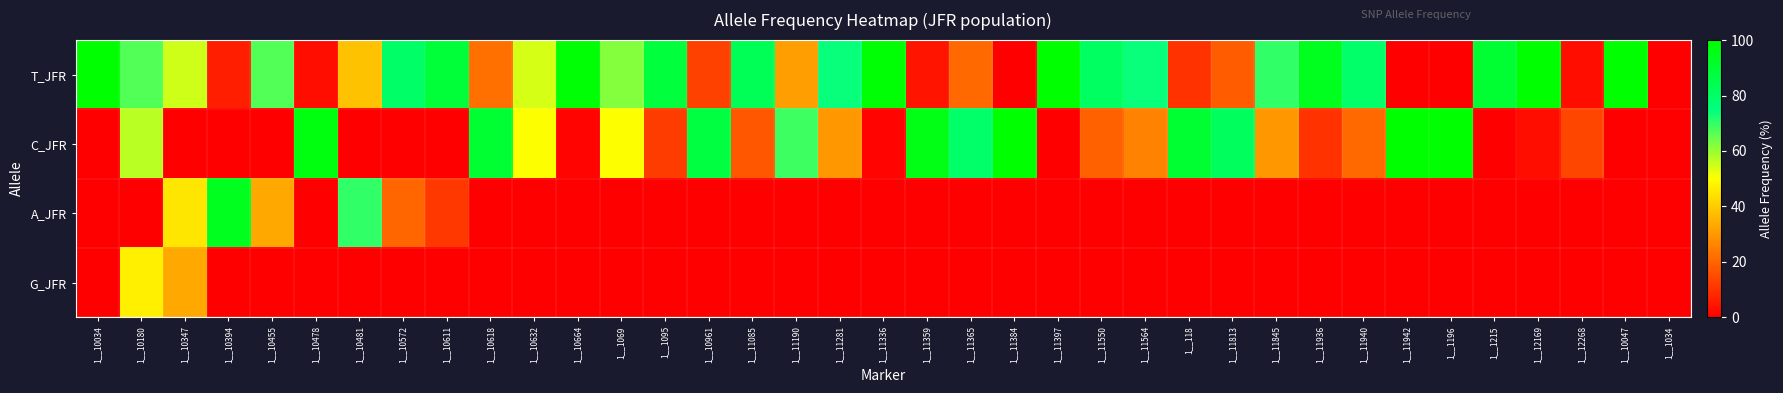

Reading left to right, what are all the values shown in this chart?

T_JFR: 1__10034=100	1__10180=67	1__10347=55	1__10394=6	1__10455=67	1__10478=3	1__10481=38	1__10572=80	1__10611=89	1__10618=22	1__10632=54	1__10664=99	1__1069=62	1__1095=88	1__10961=13	1__11085=83	1__11190=31	1__11281=74	1__11336=99	1__11359=4	1__11365=21	1__11384=0	1__11397=100	1__11550=81	1__11564=74	1__118=10	1__11813=18	1__11845=70	1__11936=94	1__11940=79	1__11942=0	1__1196=0	1__1215=90	1__12169=101	1__12268=3	1__10047=100	1__1034=0
C_JFR: 1__10034=0	1__10180=57	1__10347=0	1__10394=0	1__10455=0	1__10478=97	1__10481=0	1__10572=0	1__10611=0	1__10618=90	1__10632=50	1__10664=1	1__1069=50	1__1095=12	1__10961=87	1__11085=17	1__11190=69	1__11281=30	1__11336=1	1__11359=96	1__11365=79	1__11384=100	1__11397=0	1__11550=19	1__11564=26	1__118=90	1__11813=82	1__11845=30	1__11936=10	1__11940=21	1__11942=100	1__1196=100	1__1215=0	1__12169=3	1__12268=14	1__10047=0	1__1034=0
A_JFR: 1__10034=0	1__10180=0	1__10347=45	1__10394=94	1__10455=33	1__10478=0	1__10481=70	1__10572=20	1__10611=11	1__10618=0	1__10632=0	1__10664=0	1__1069=0	1__1095=0	1__10961=0	1__11085=0	1__11190=0	1__11281=0	1__11336=0	1__11359=0	1__11365=0	1__11384=0	1__11397=0	1__11550=0	1__11564=0	1__118=0	1__11813=0	1__11845=0	1__11936=0	1__11940=0	1__11942=0	1__1196=0	1__1215=0	1__12169=0	1__12268=0	1__10047=0	1__1034=0
G_JFR: 1__10034=0	1__10180=47	1__10347=33	1__10394=0	1__10455=0	1__10478=0	1__10481=0	1__10572=0	1__10611=0	1__10618=0	1__10632=0	1__10664=0	1__1069=0	1__1095=0	1__10961=0	1__11085=0	1__11190=0	1__11281=0	1__11336=0	1__11359=0	1__11365=0	1__11384=0	1__11397=0	1__11550=0	1__11564=0	1__118=0	1__11813=0	1__11845=0	1__11936=0	1__11940=0	1__11942=0	1__1196=0	1__1215=0	1__12169=0	1__12268=0	1__10047=0	1__1034=0